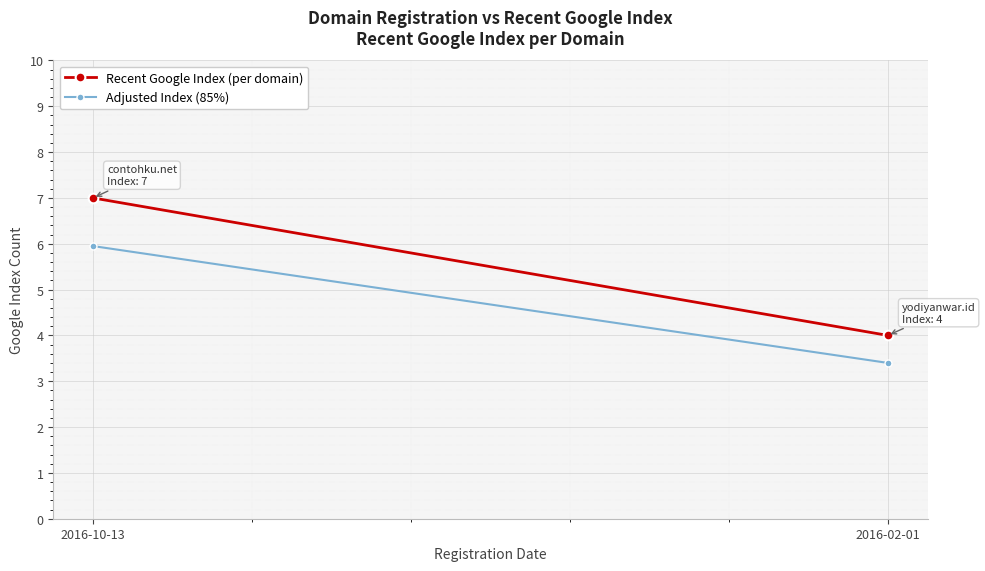

List the series in order of their overall mean, lowest first.

Adjusted Index (85%), Recent Google Index (per domain)